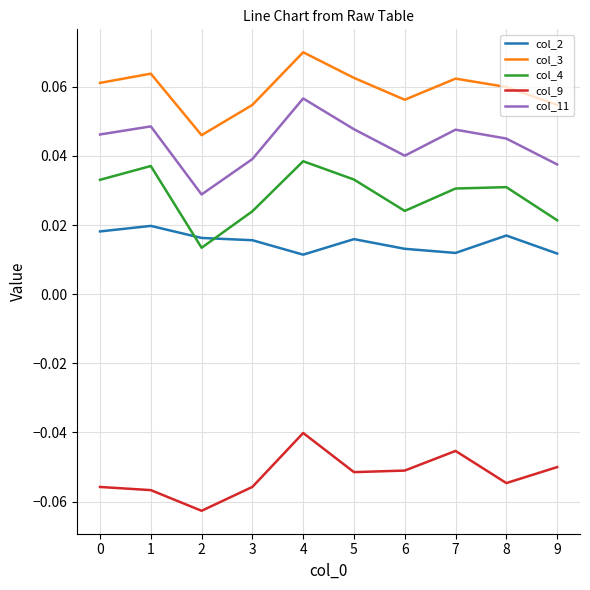

Rank the series by their maximum value, from highest to lowest.

col_3, col_11, col_4, col_2, col_9